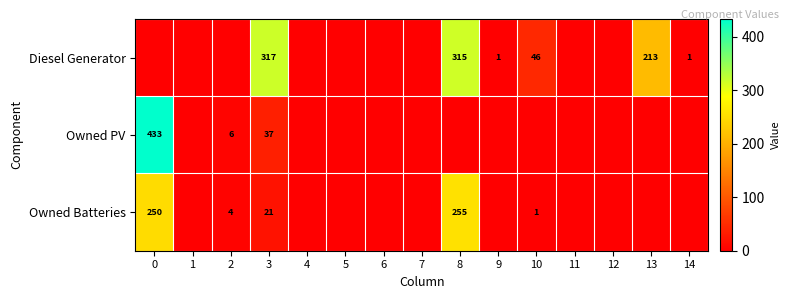

Is it true that Owned PV equals 433 at 0?

True